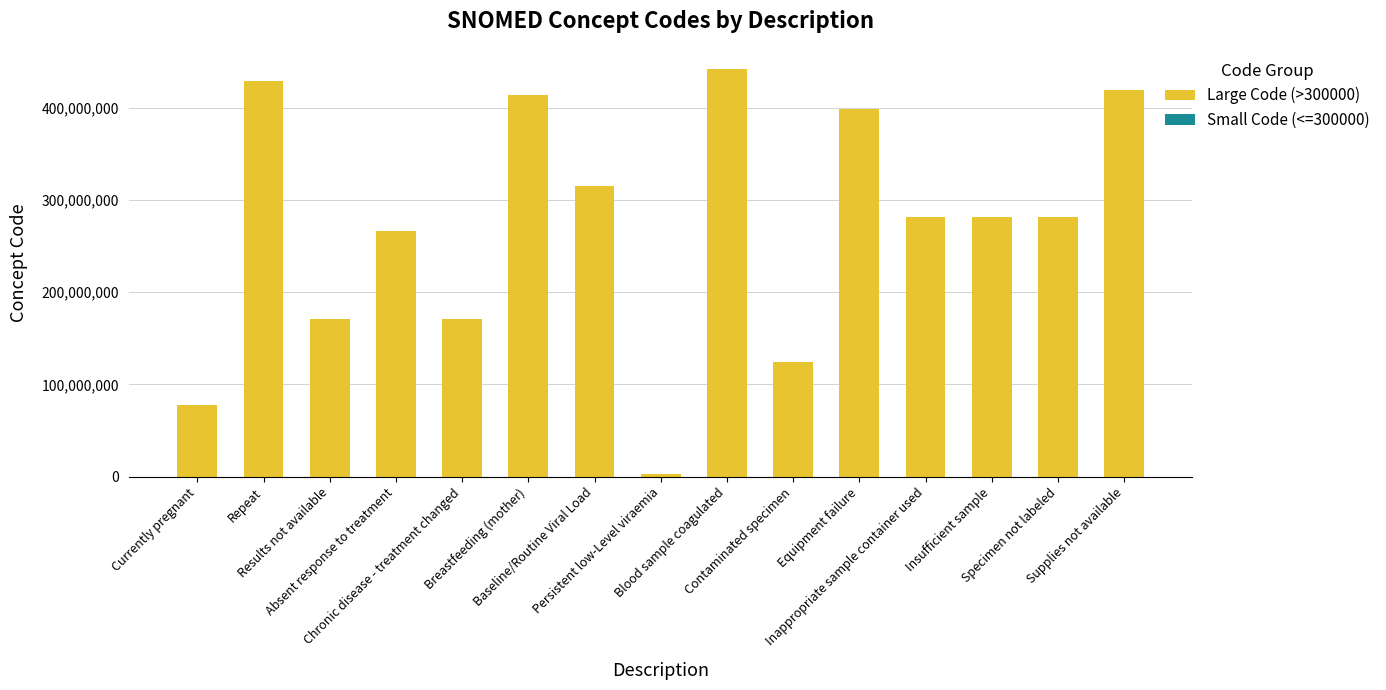

What is the label of the 11th bar from the right?

Chronic disease - treatment changed